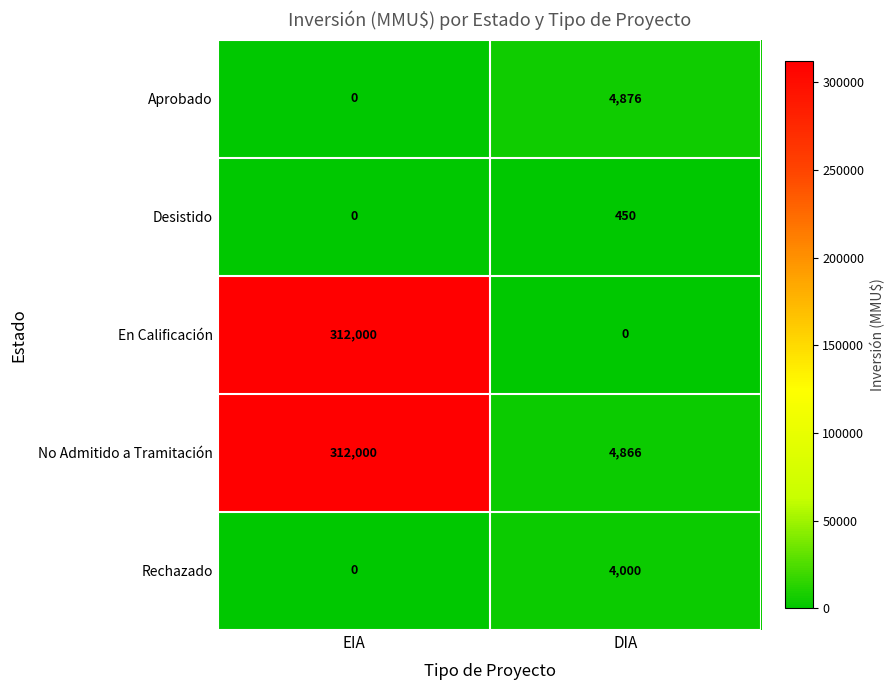

Which series has the widest spread of values?

En Calificación